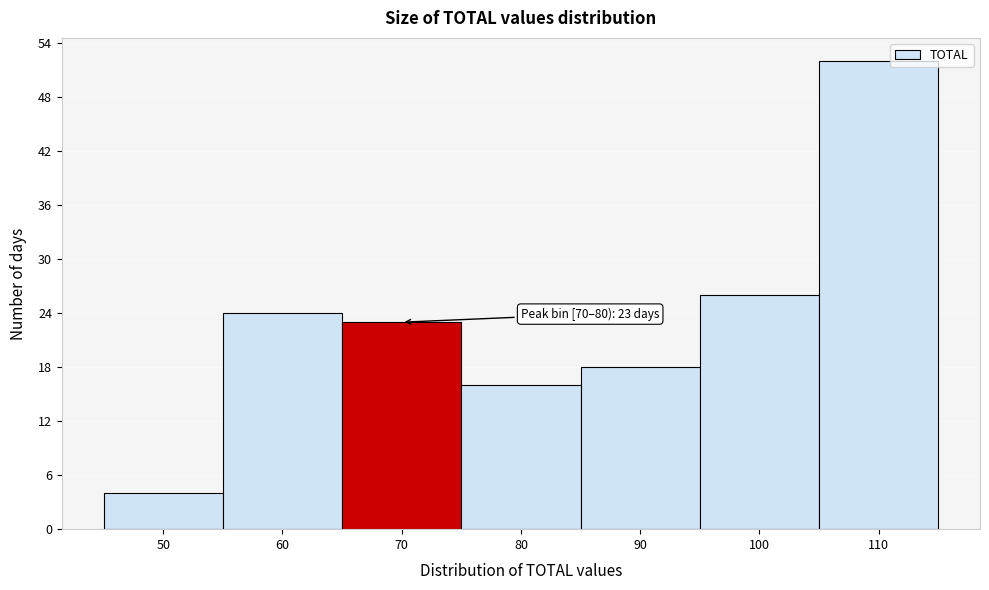

Reading left to right, list all the values displayed in this chart.

50=4	60=24	70=23	80=16	90=18	100=26	110=52